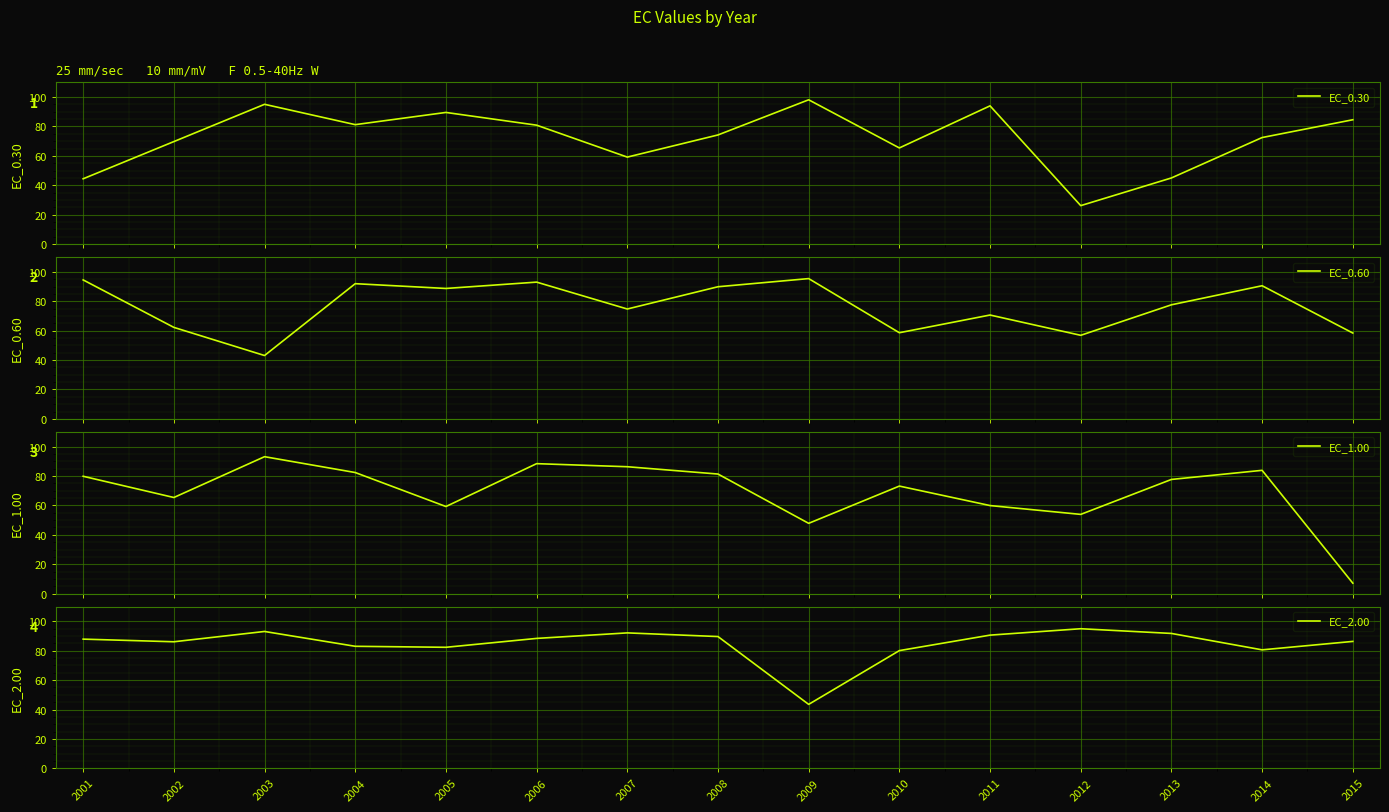

Rank the categories by EC_0.30 value from highest to lowest.

2009, 2003, 2011, 2005, 2015, 2004, 2006, 2008, 2014, 2002, 2010, 2007, 2013, 2001, 2012